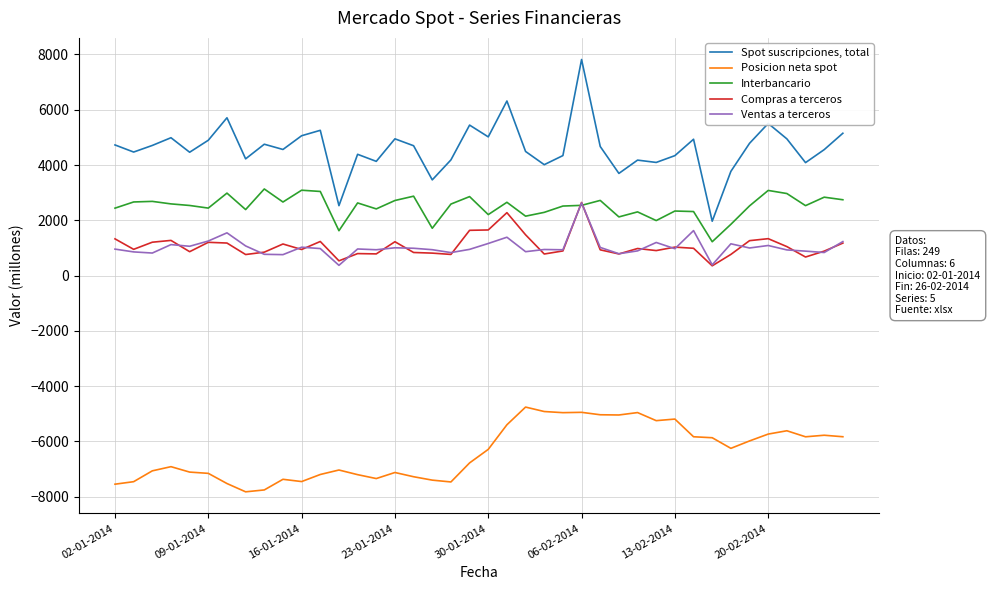

True or false: Ventas a terceros and Posicion neta spot cross at least once.

False